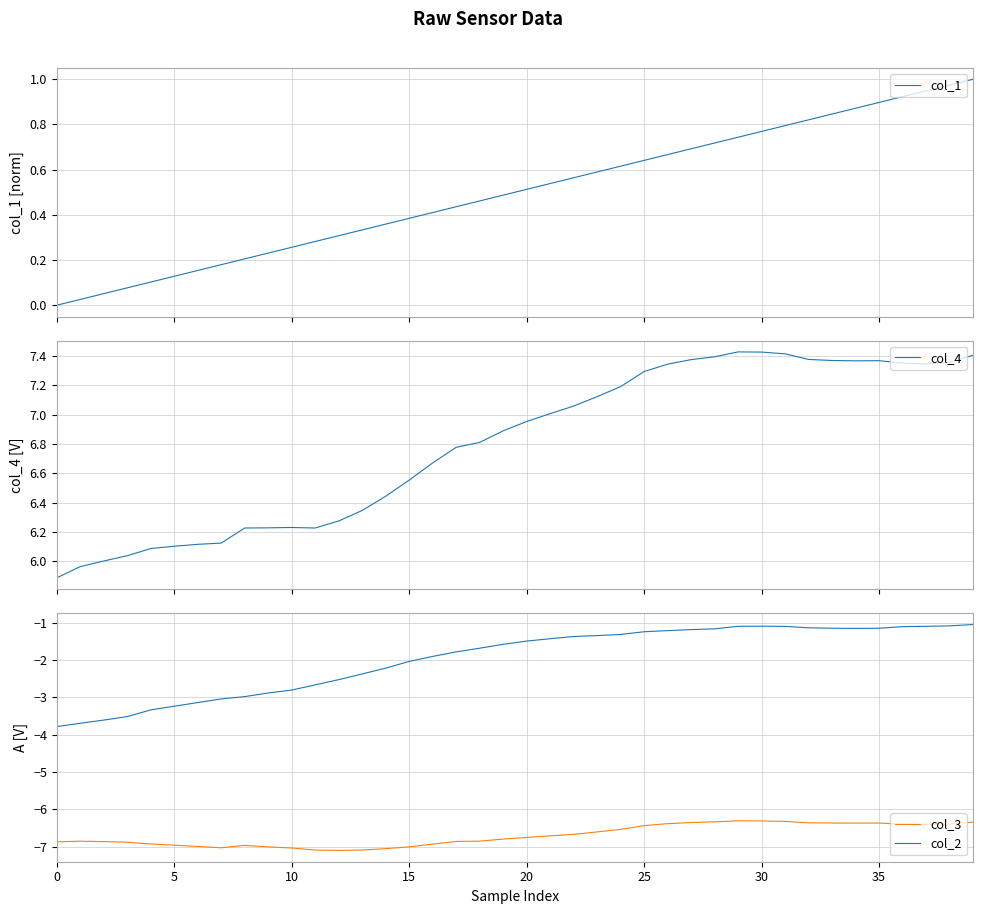

True or false: col_2 and col_3 cross at least once.

False